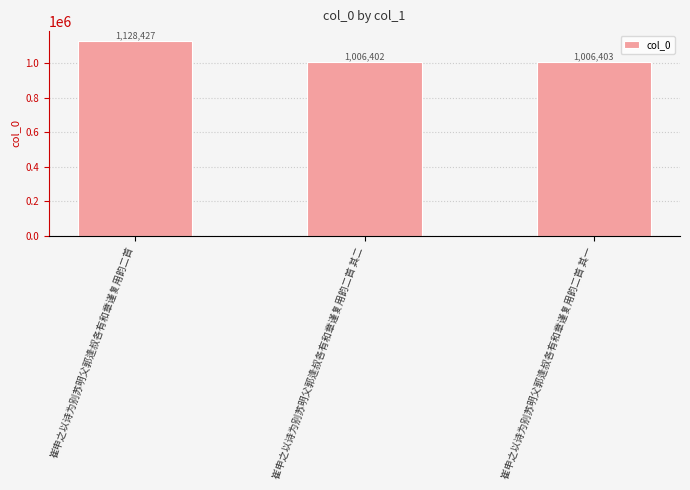

Reading left to right, list all the values displayed in this chart.

崔申之以诗为别苏明父郭逢叔各有和章谨复用韵二首=1128427	崔申之以诗为别苏明父郭逢叔各有和章谨复用韵二首 其二=1006402	崔申之以诗为别苏明父郭逢叔各有和章谨复用韵二首 其一=1006403